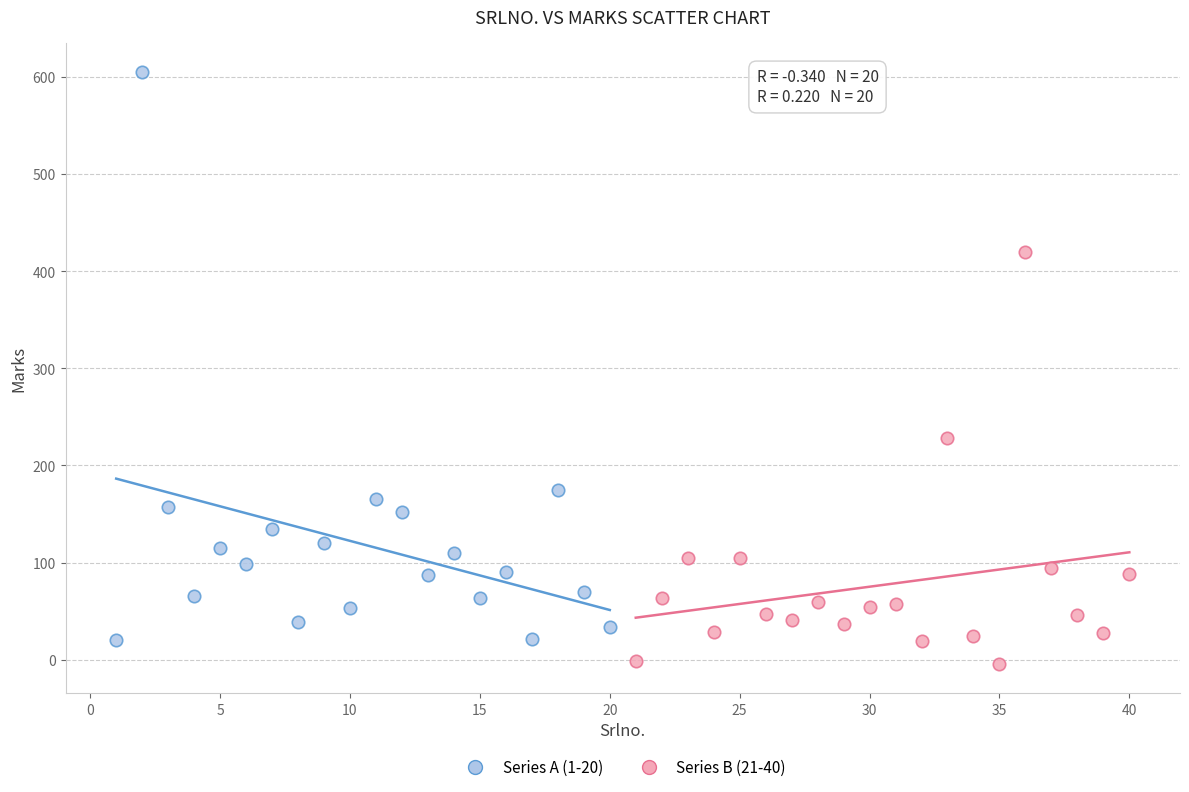

Which series reaches the maximum Y coordinate?

Series A (1-20)